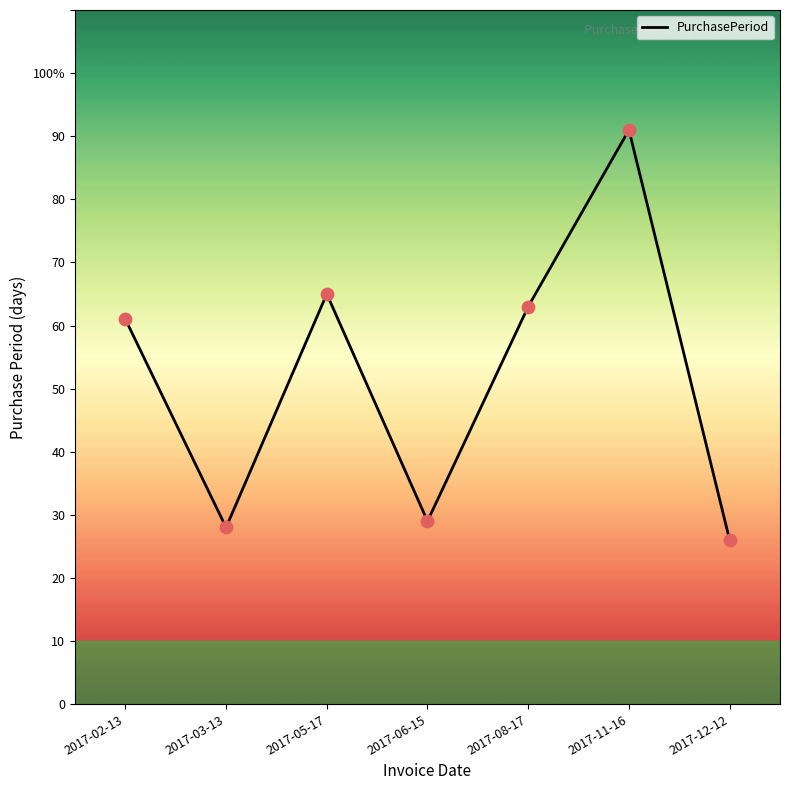

What is the change in value from 2017-03-13 to 2017-11-16?

+63